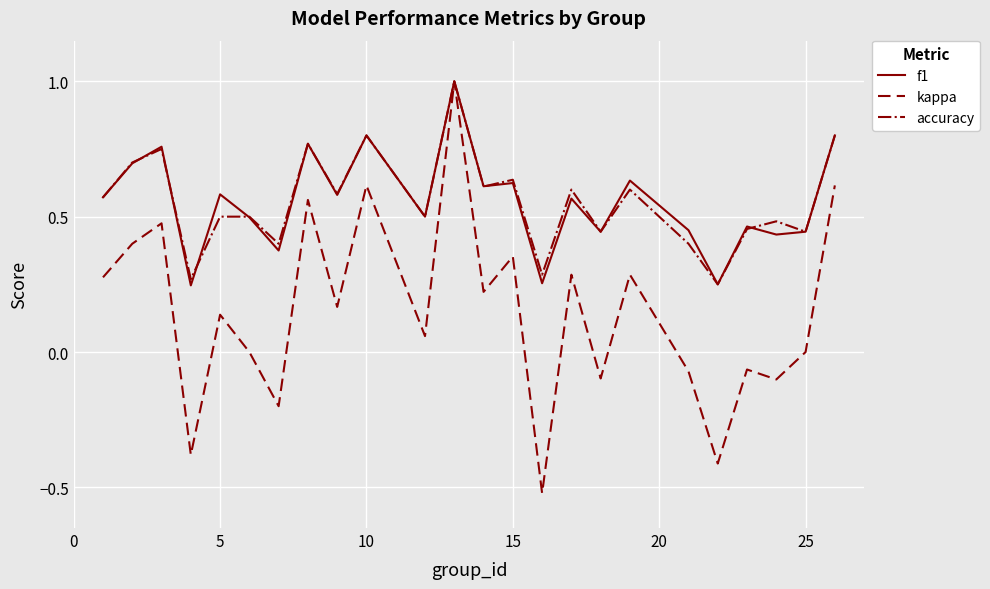

Which series has the widest spread of values?

kappa